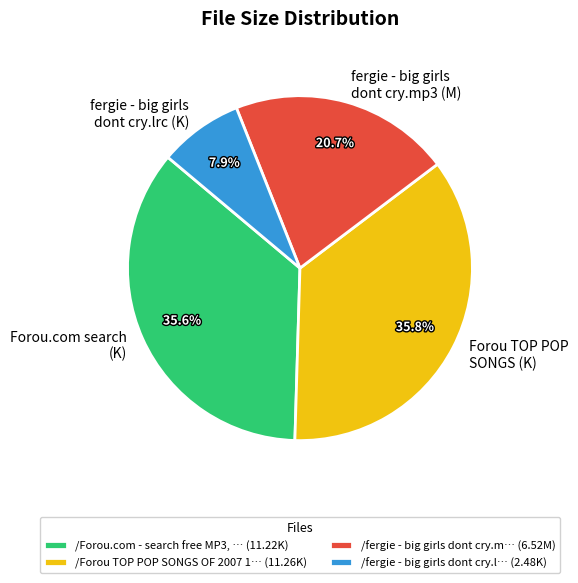

What portion of the pie excludes /fergie - big girls dont cry.l… (2.48K)?

92.1%